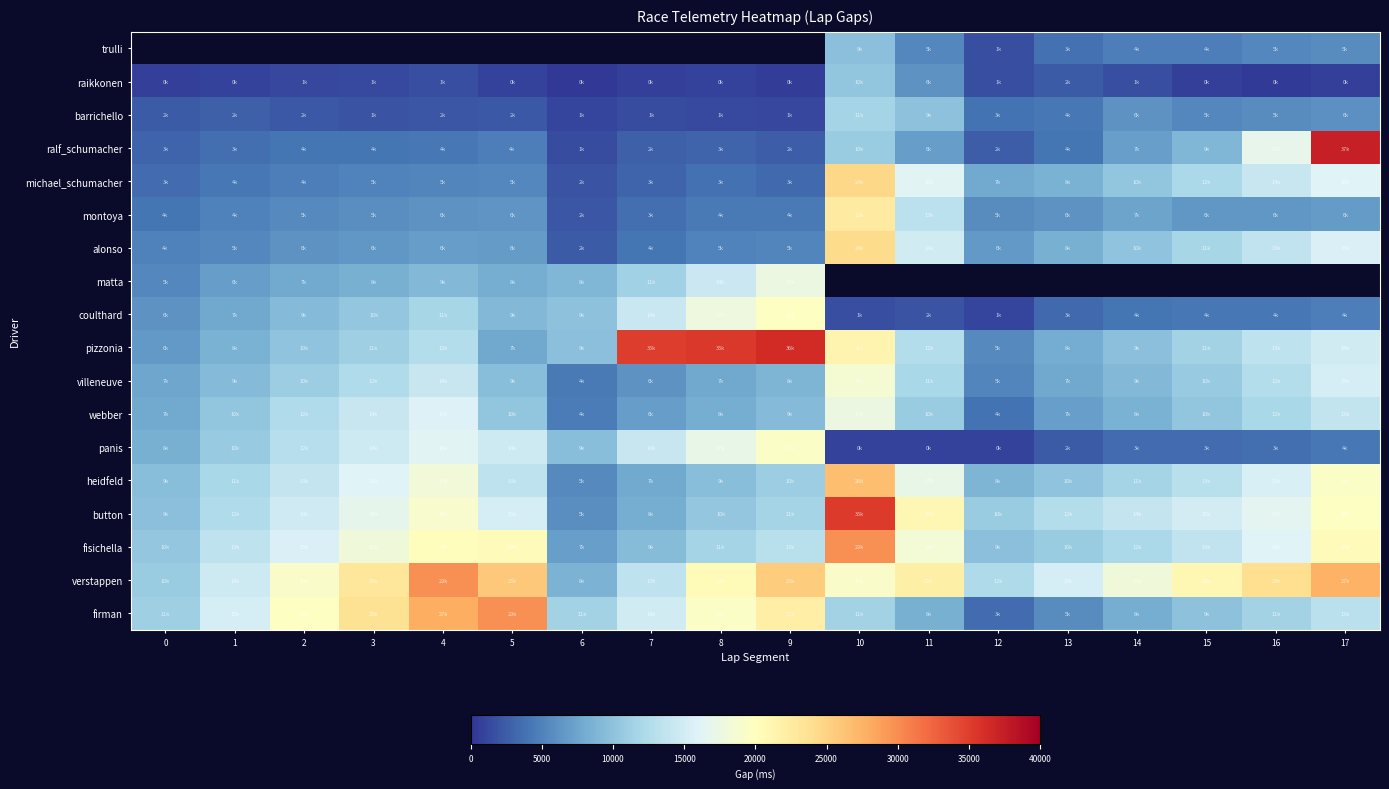

How many positive values does the trulli series have?

8